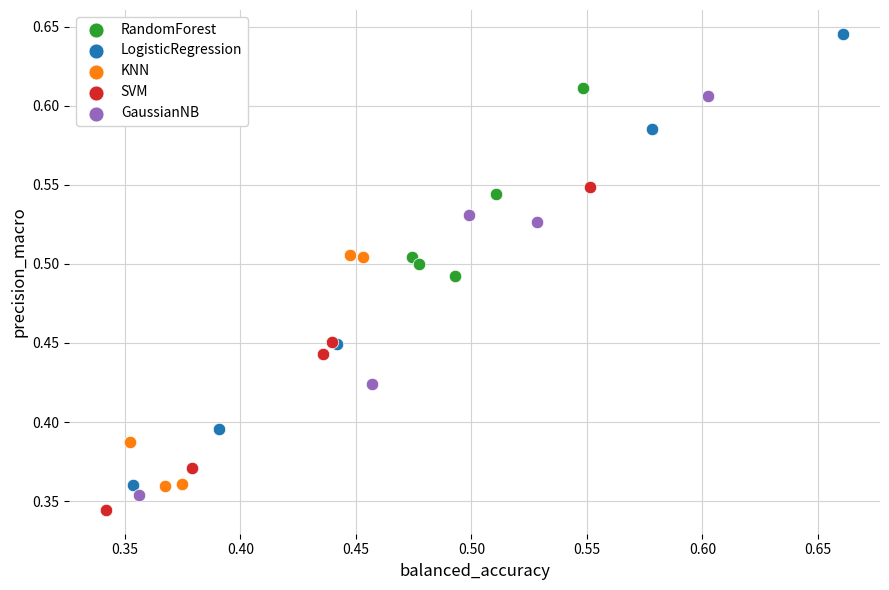

Which series has the largest Y range (max minus min)?

LogisticRegression